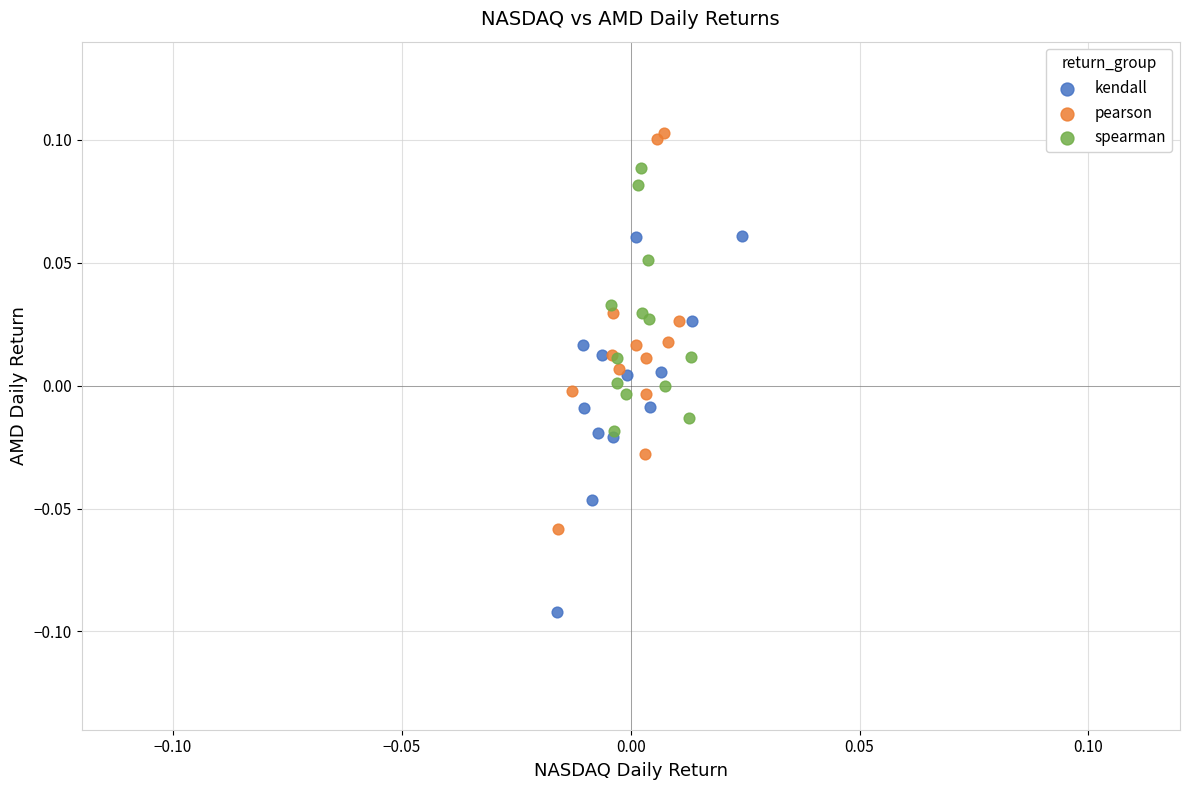

Which series reaches the minimum Y coordinate?

kendall